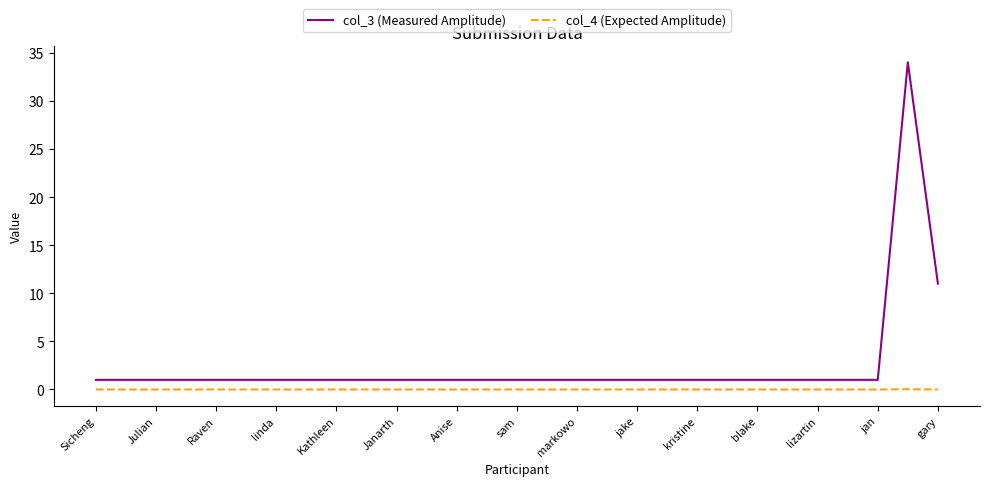

Which series has the largest total across all categories?

col_3 (Measured Amplitude)